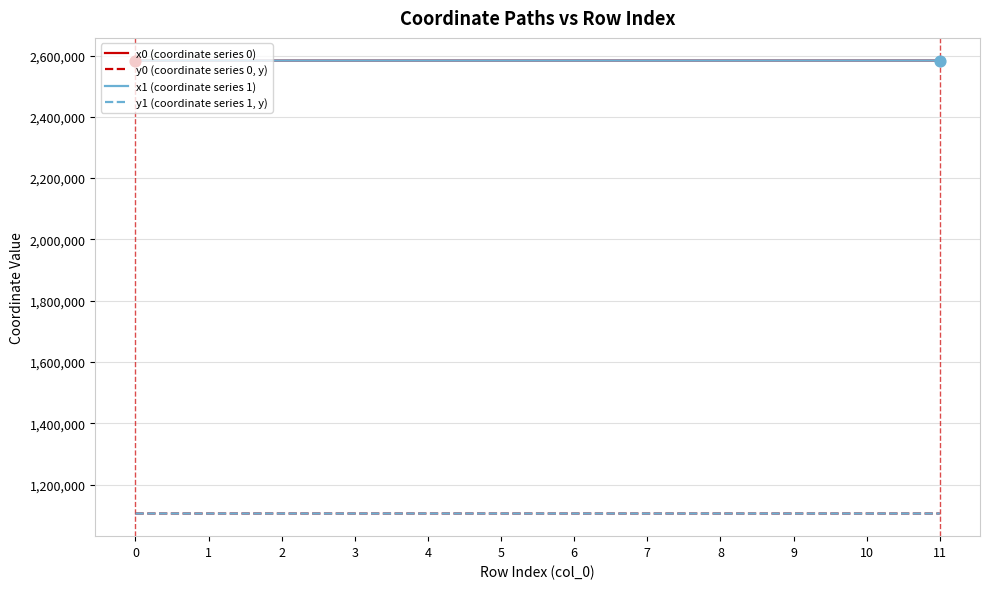

Is the value of y1 (coordinate series 1, y) at 9 greater than the value of x1 (coordinate series 1) at 5?

No